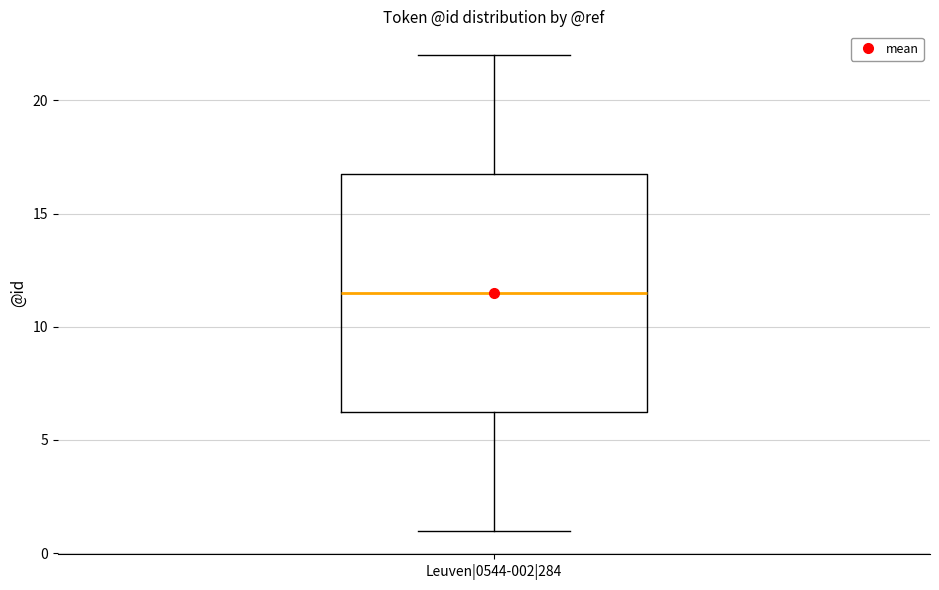

Transcribe this box plot: give where the median line is, the range the box spans, and where the two whiskers end, as read against the y-axis. The values are not printed on the chart, so give them approximately, as read against the axis.

median 11.5, box 6.5 to 17.0, whiskers 1.0 to 22.0